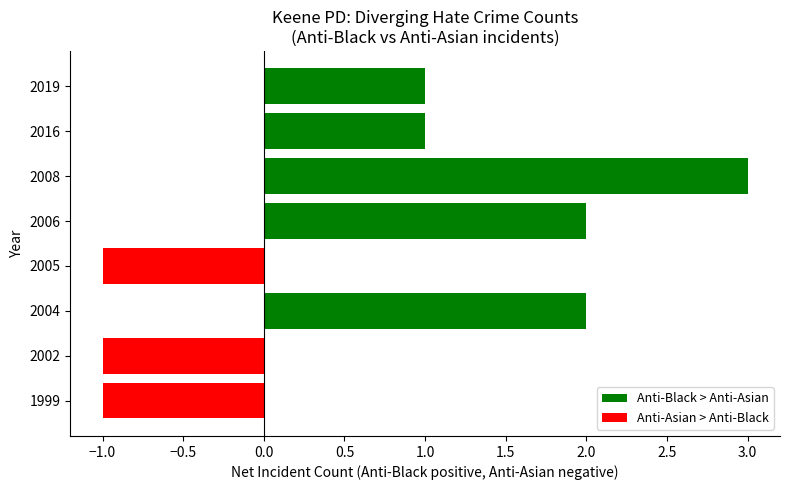

What is the difference between the maximum and minimum values?

4